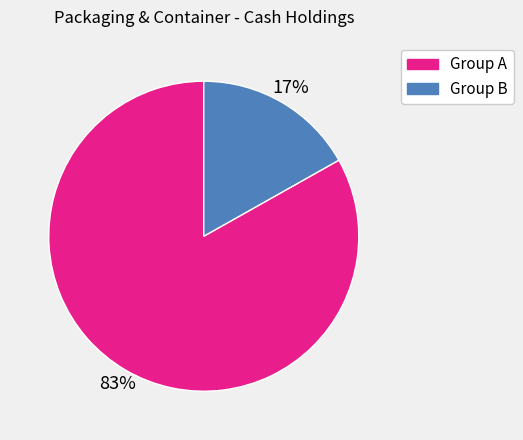

To the nearest percent, what is the difference between the largest and smallest slice percentages?

66%